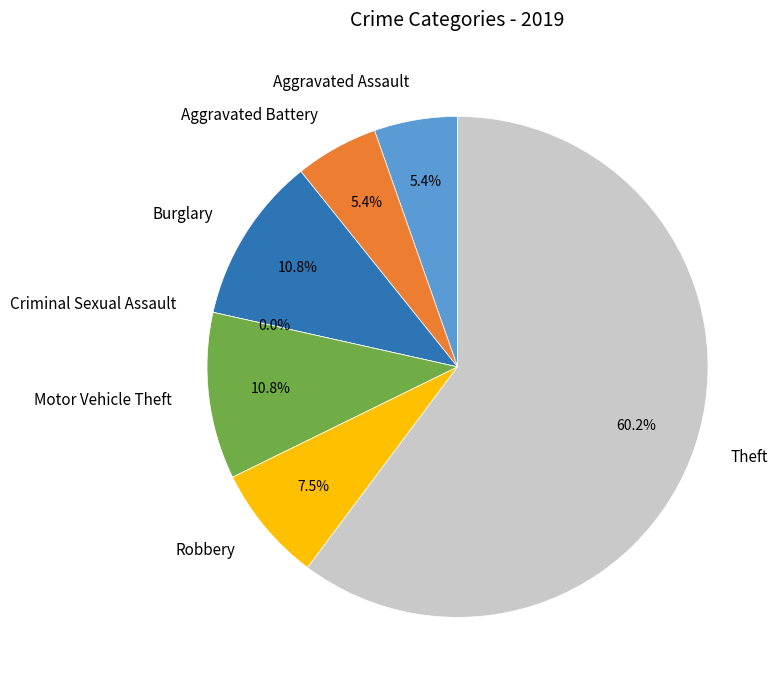

Is Burglary the majority of the pie?

No